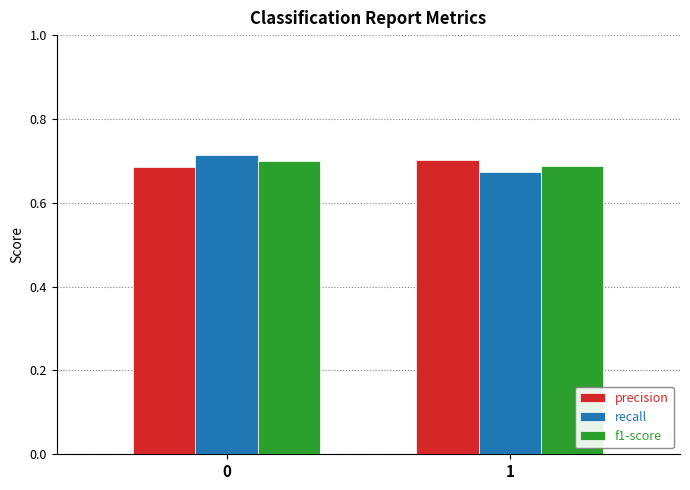

At which category does the chart reach its minimum across all series?

1